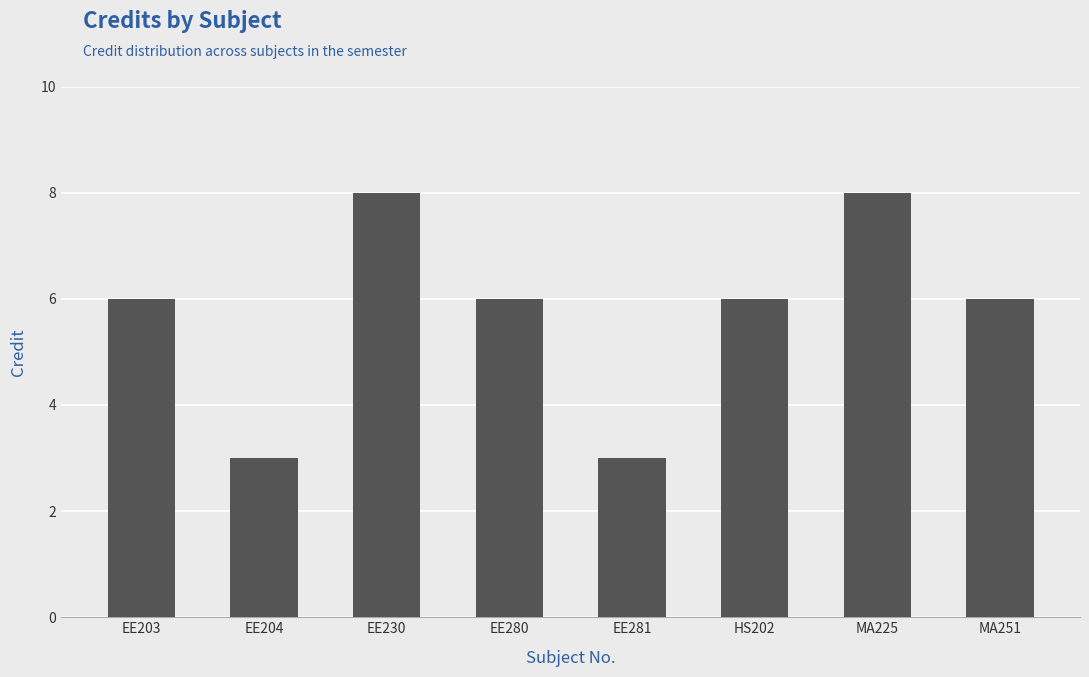

What is the change in value from EE230 to MA251?

-2